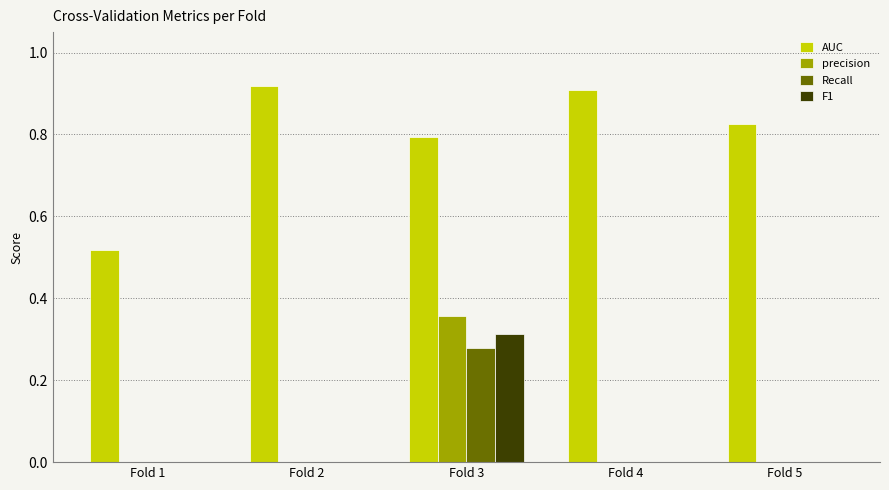

Which series has the widest spread of values?

AUC